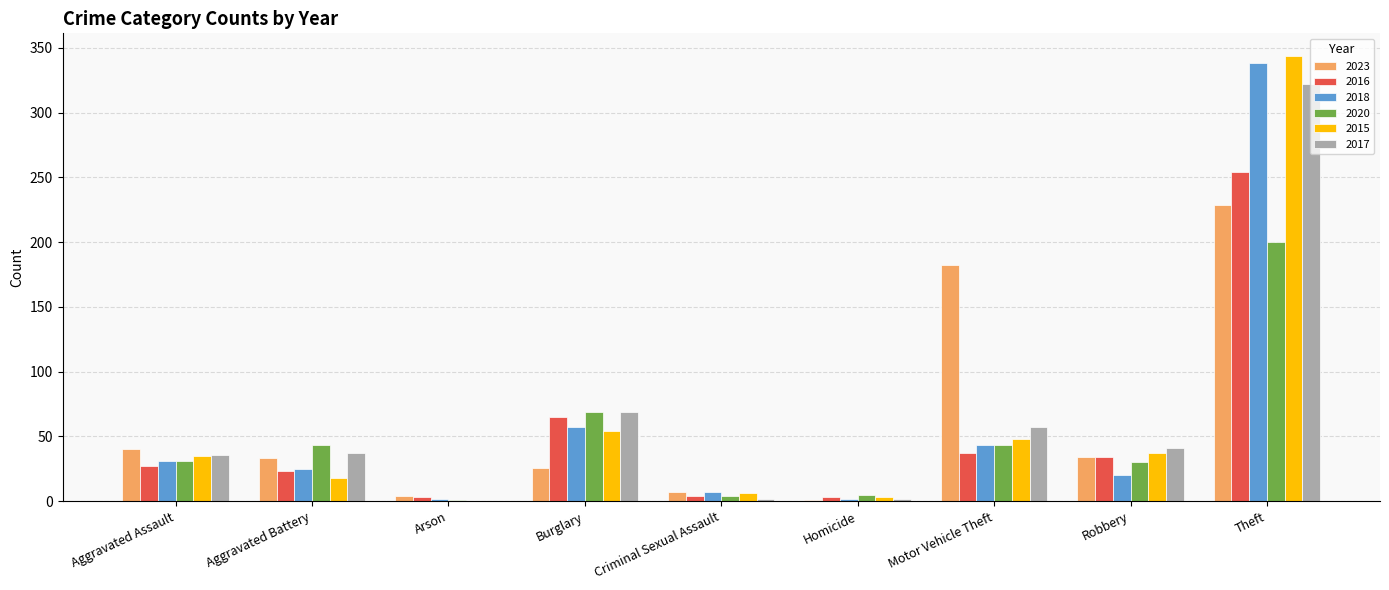

Is the value of 2023 at Robbery greater than the value of 2020 at Arson?

Yes